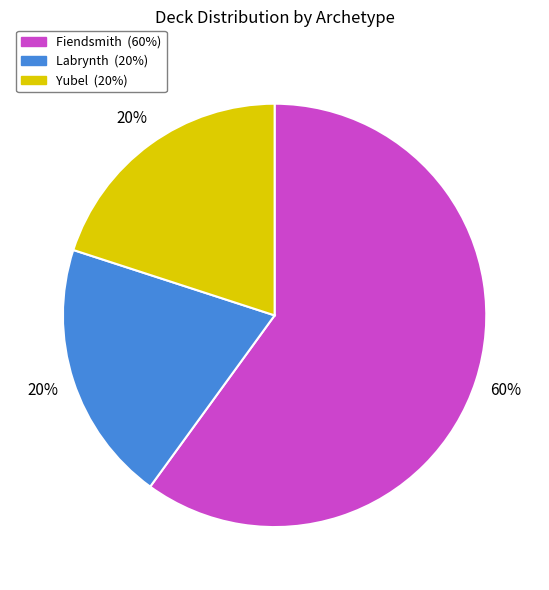

How many slices are in this pie chart?

3